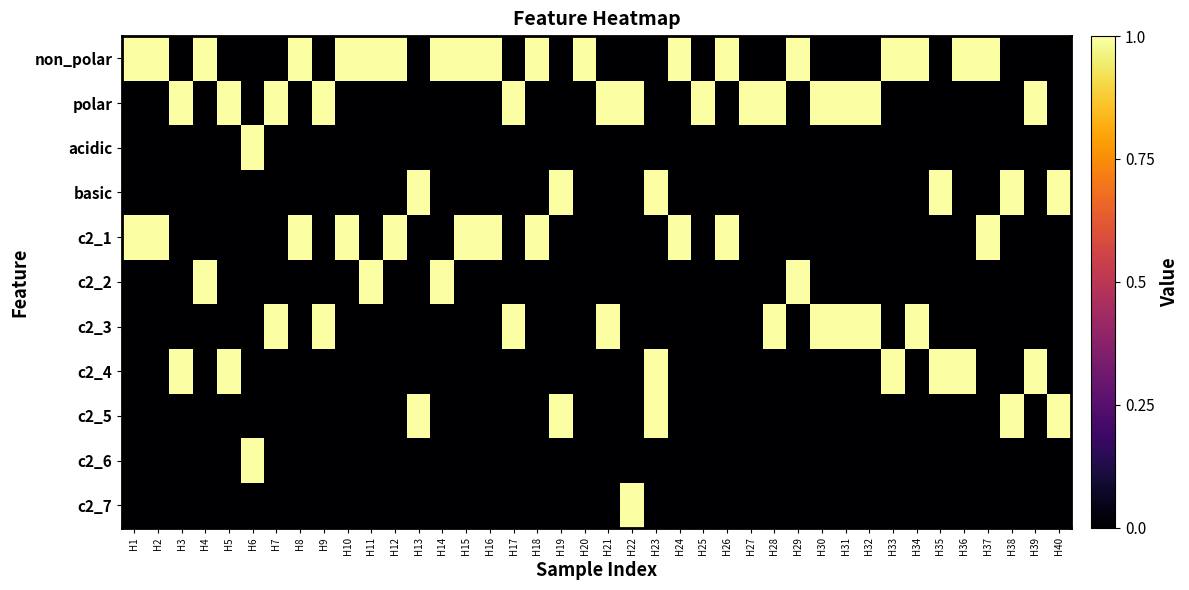

What is the greatest value displayed?

1